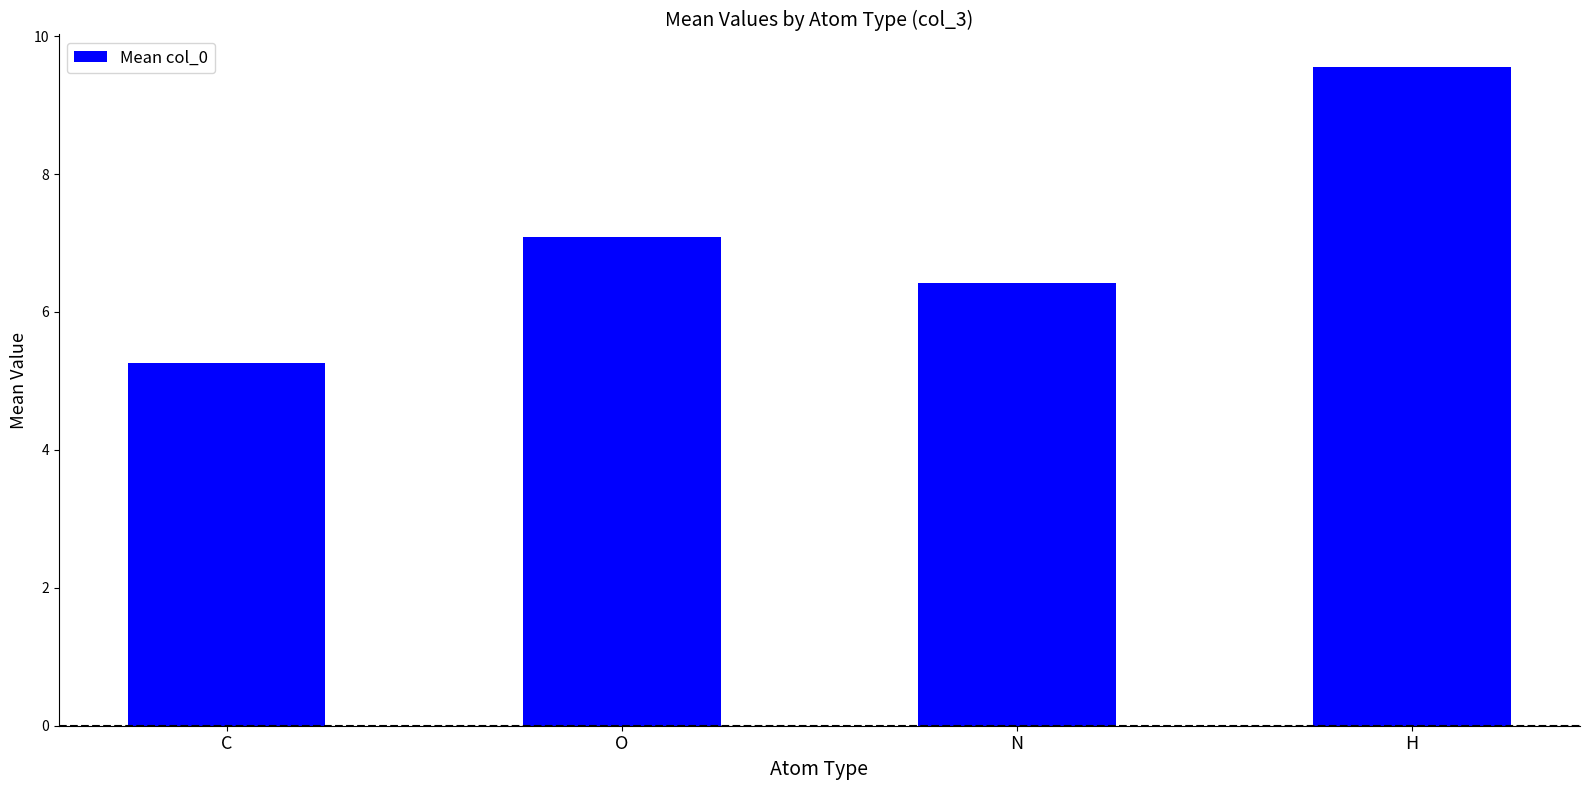

The chart shows a value of 4.3 at O. True or false?

False